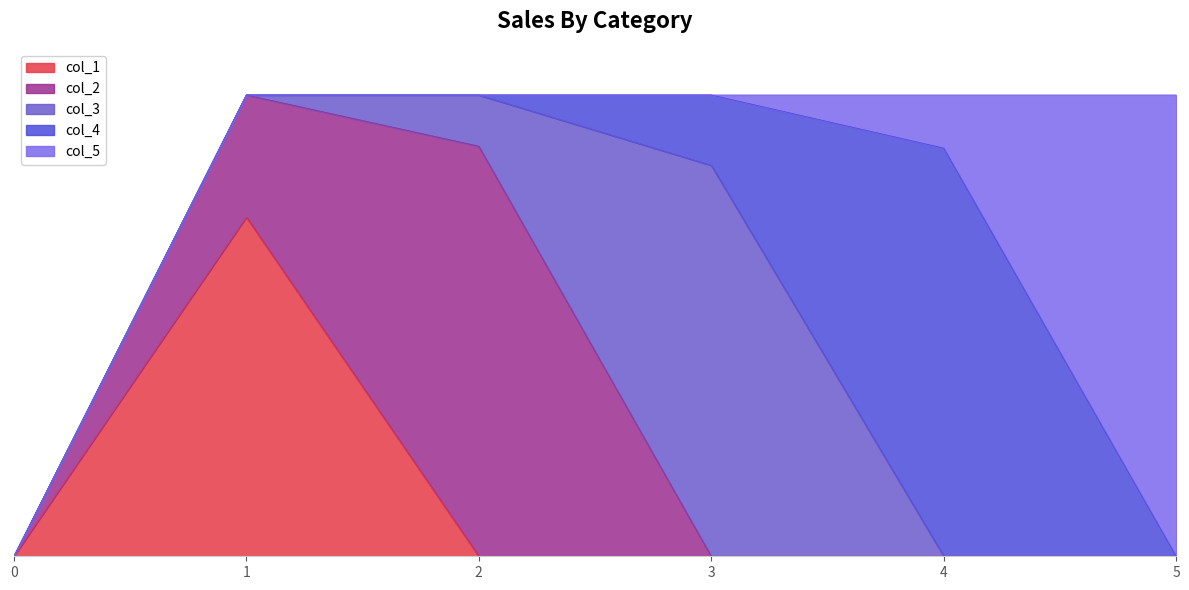

How many positive values does the col_2 series have?

2